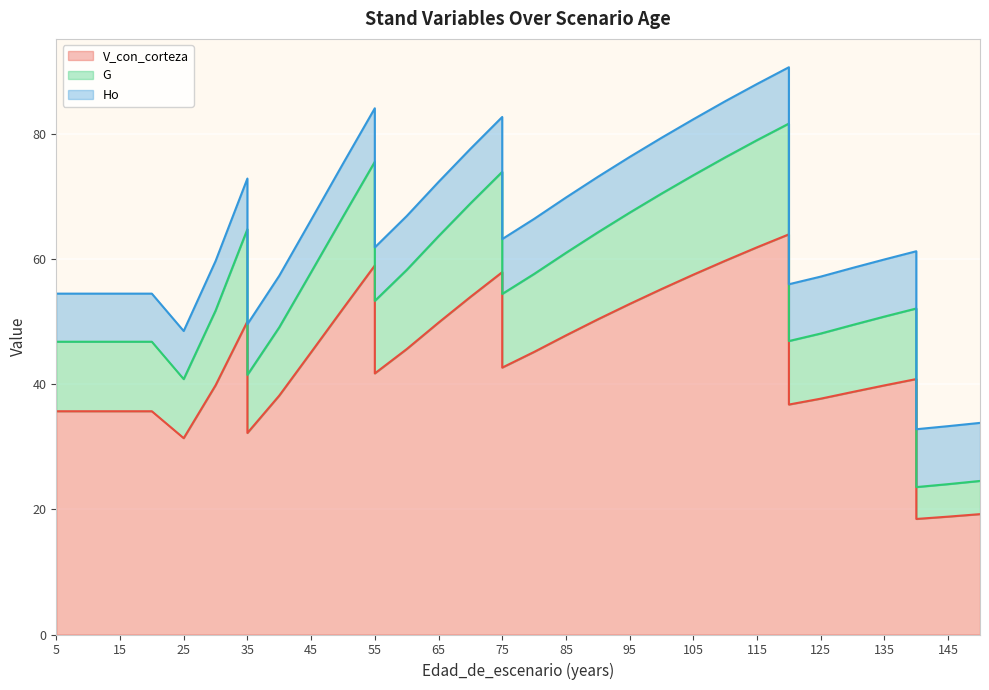

What is the average value of the V_con_corteza series?

43.4